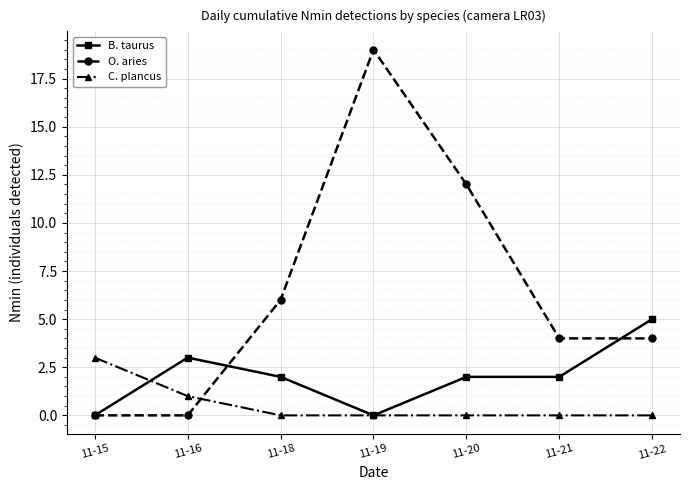

What is the sum of the B. taurus values at 11-16 and 11-20?

5